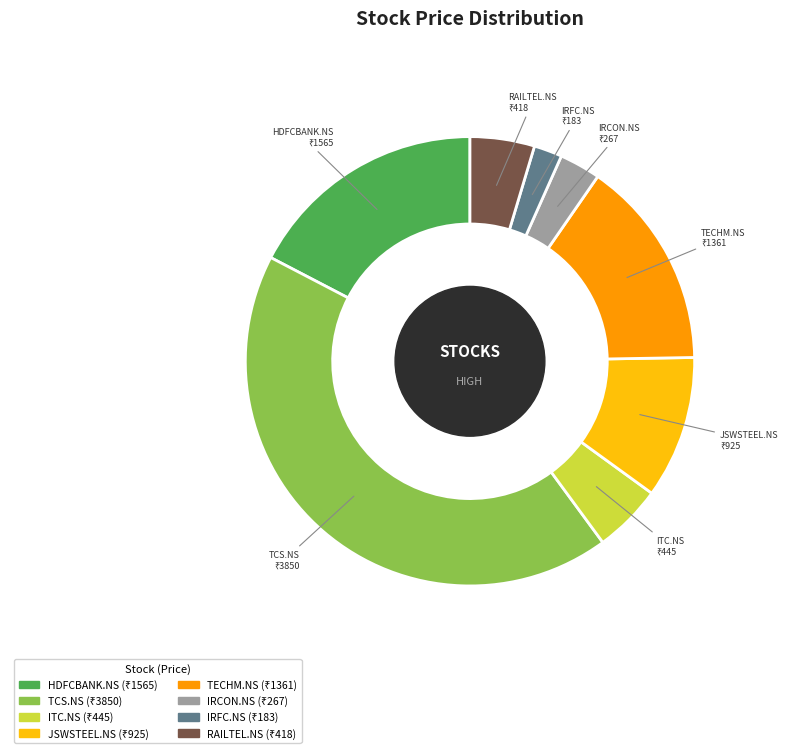

Is IRCON.NS the majority of the pie?

No